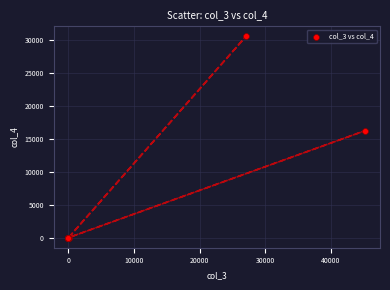

What Y value in the scatter plot is closest to 15287?

16252.0